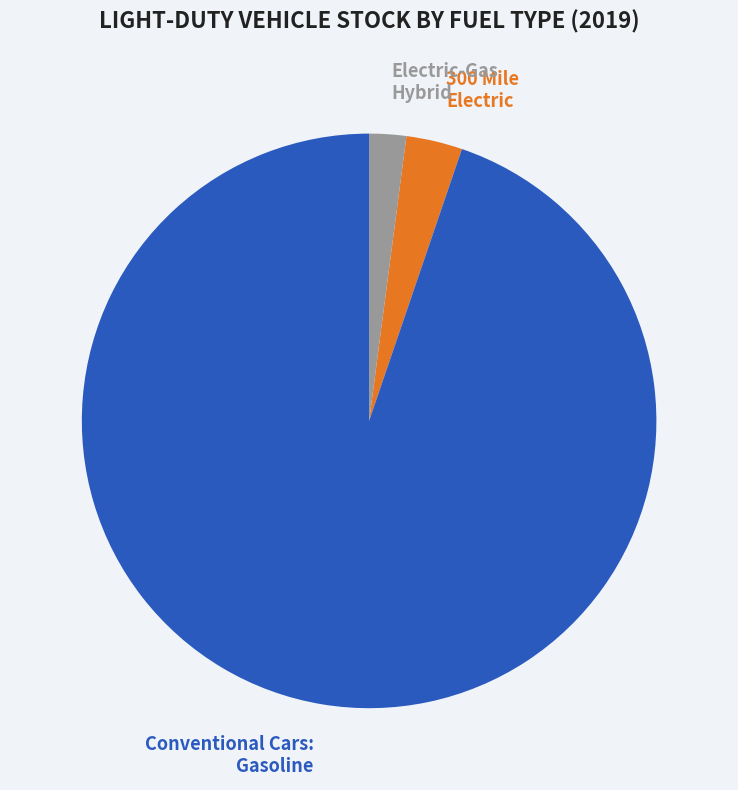

Which category has the smallest portion of the pie?

Electric-Gas Hybrid